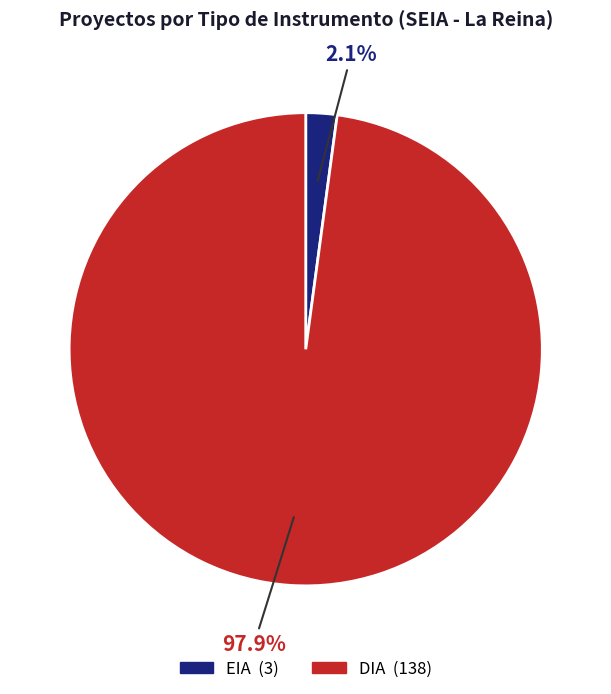

Combined, do DIA and EIA account for over 50%?

Yes